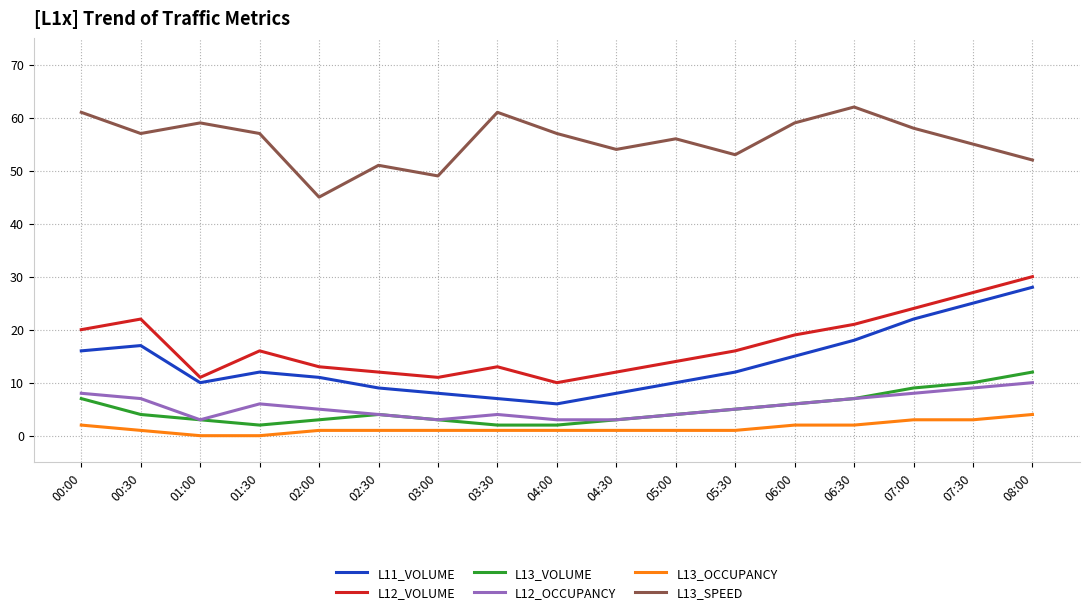

What is the sum of all L13_OCCUPANCY values?

25